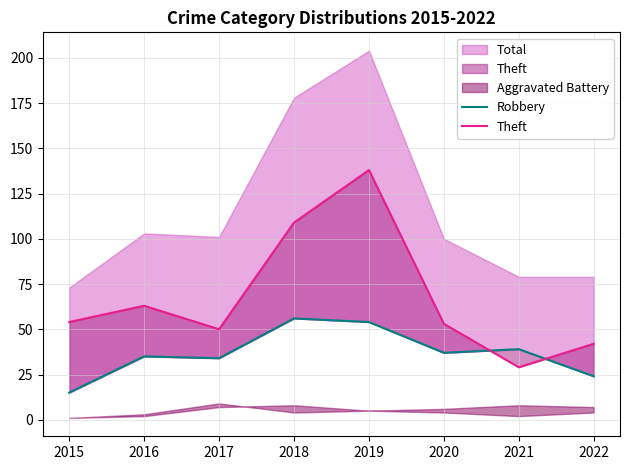

List the labels in order of Theft value, smallest first.

2021, 2022, 2017, 2020, 2015, 2016, 2018, 2019